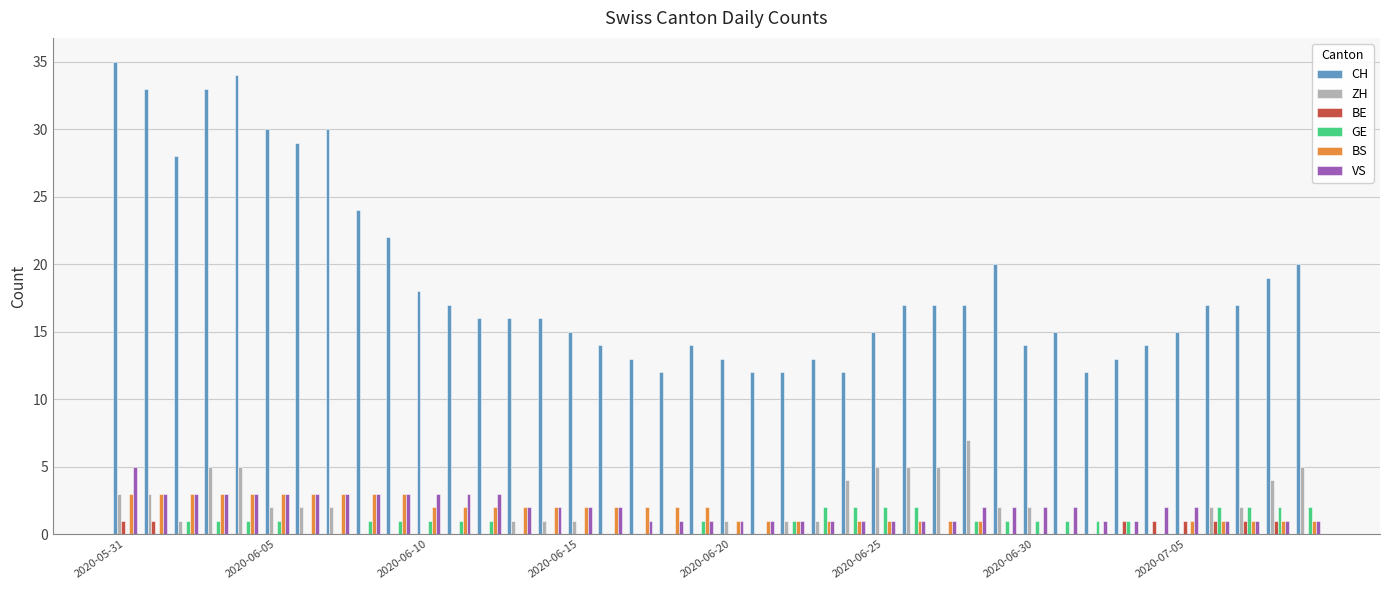

What is the sum of all GE values?

33